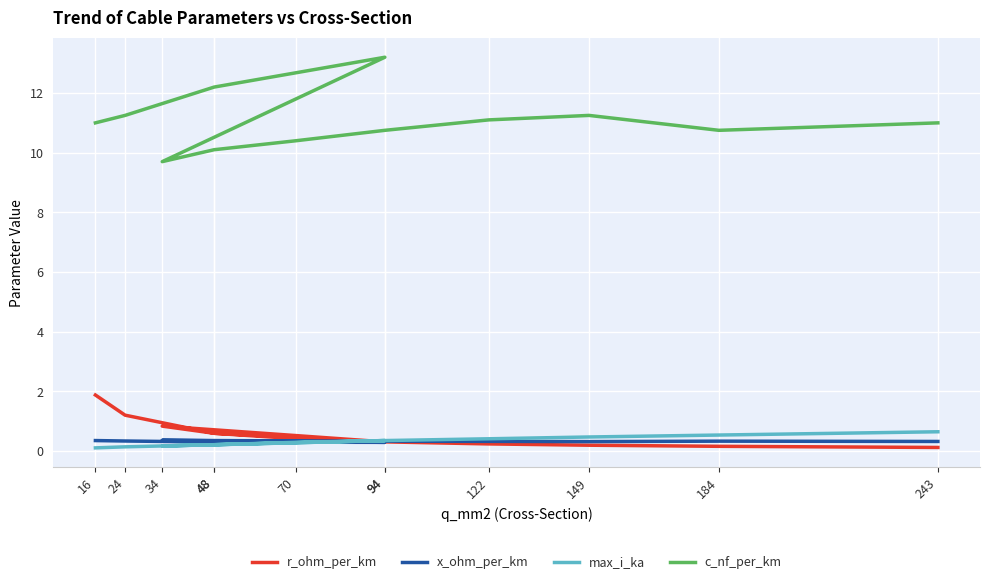

Which category has the highest value across all series?

94